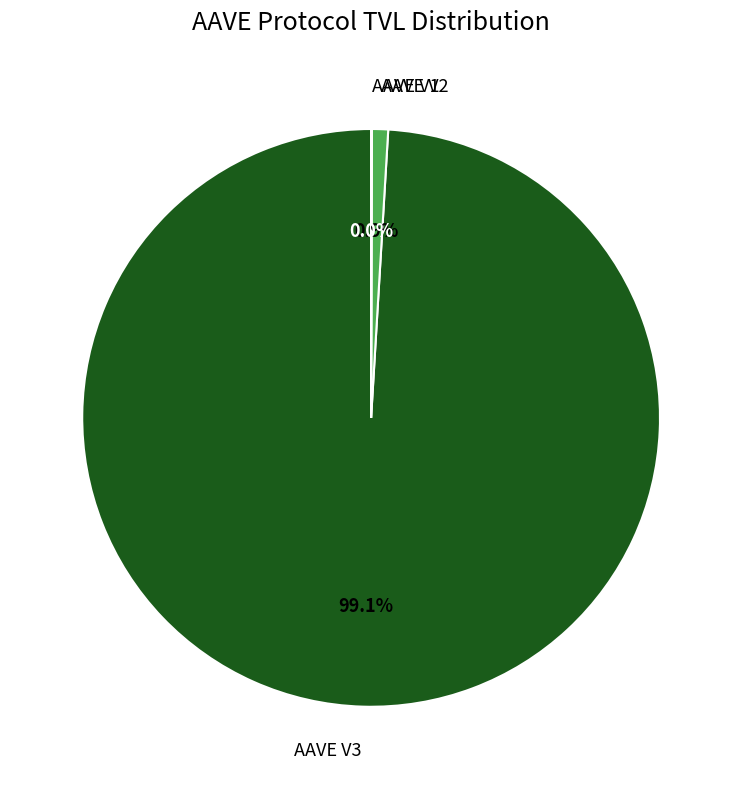

Is there any slice that represents more than half of the pie?

Yes